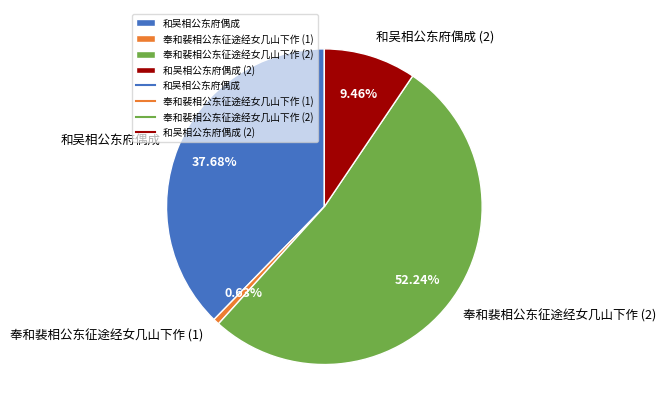

Is the sum of 奉和裴相公东征途经女几山下作 (1) and 和吴相公东府偶成 (2) greater than half?

No